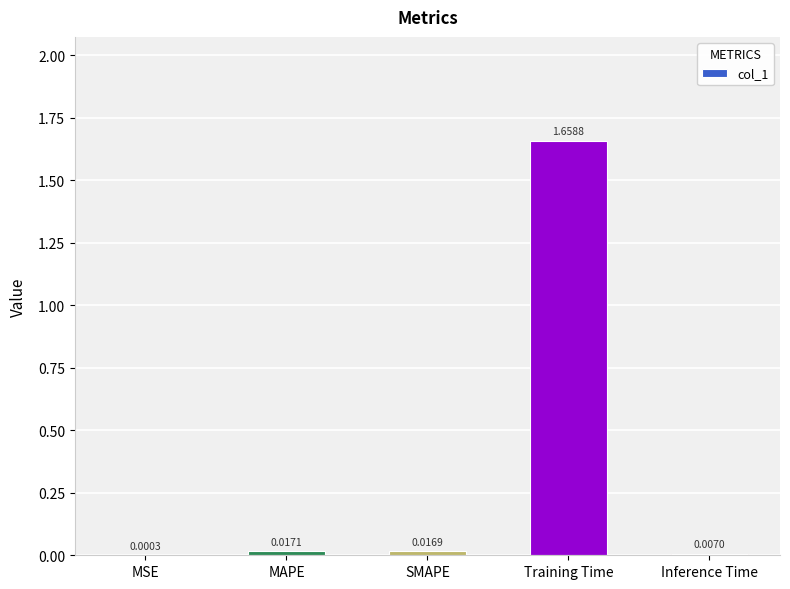

How many data points does each series have?

5